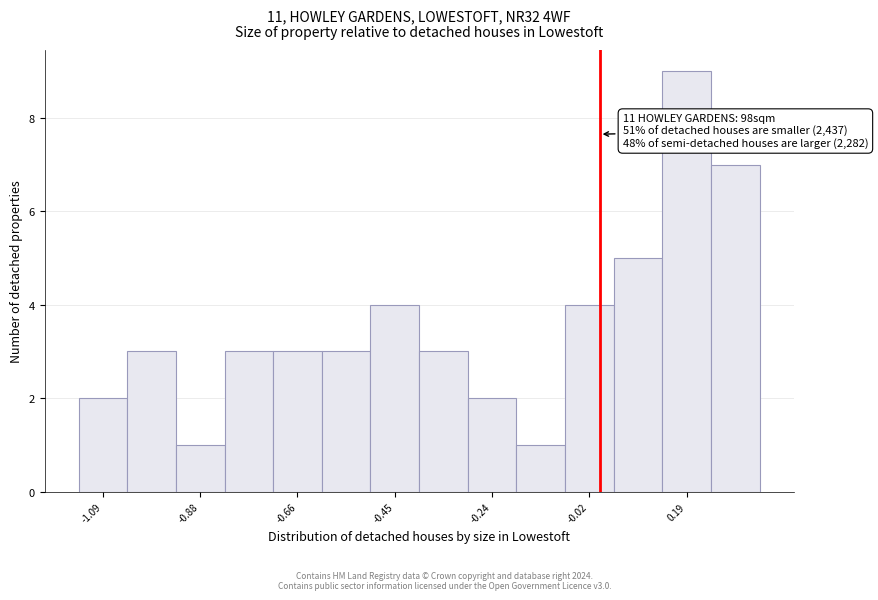

Read against the x-axis, roughly where is the centre of the tallest bar?

0.20